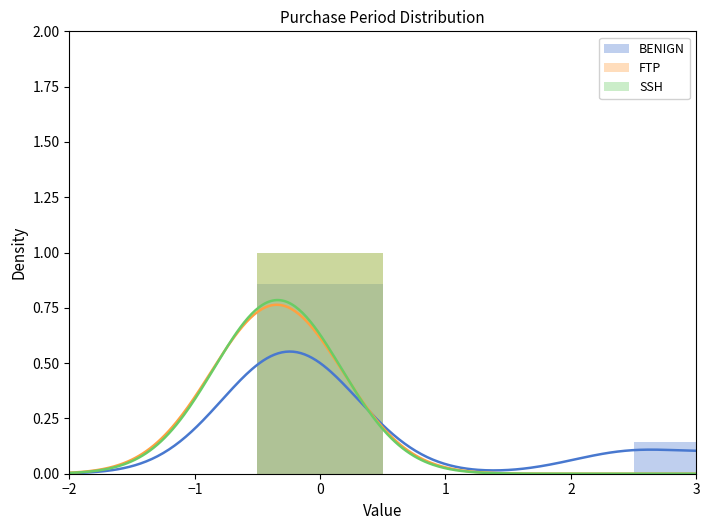

How many distinct data groups are displayed?

3